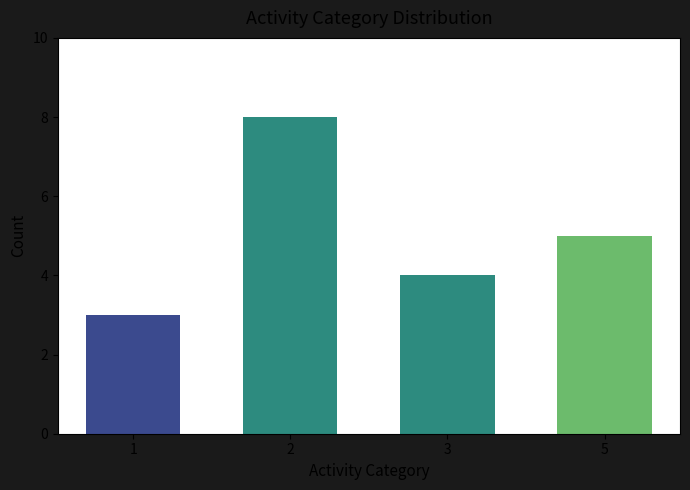

Which category has the lowest value across all series?

activity_category_1